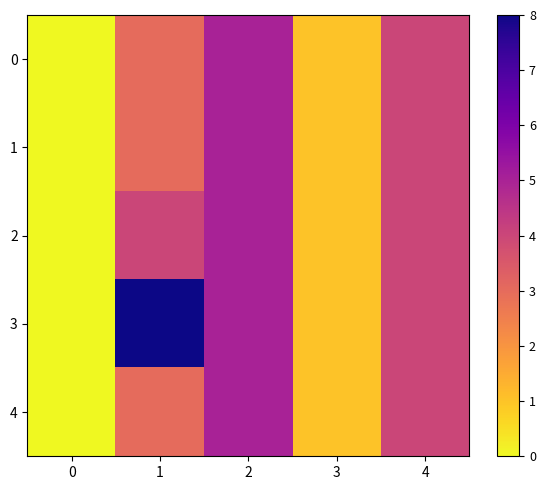

At 0, list the series in order from smallest to largest.

0, 1, 2, 3, 4